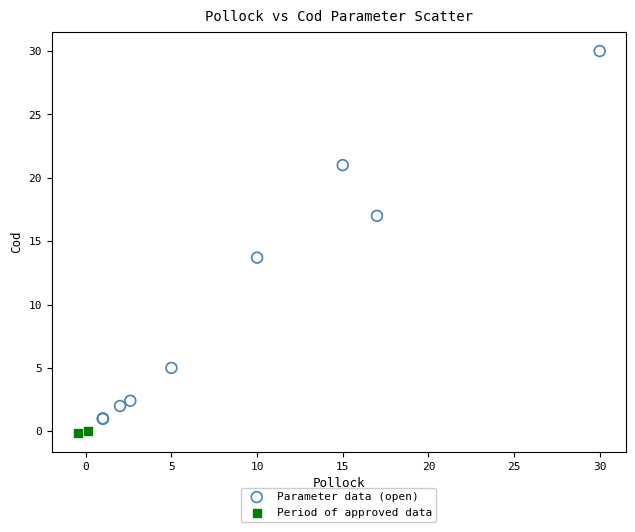

Which series contains the highest Y value?

Parameter data (open)